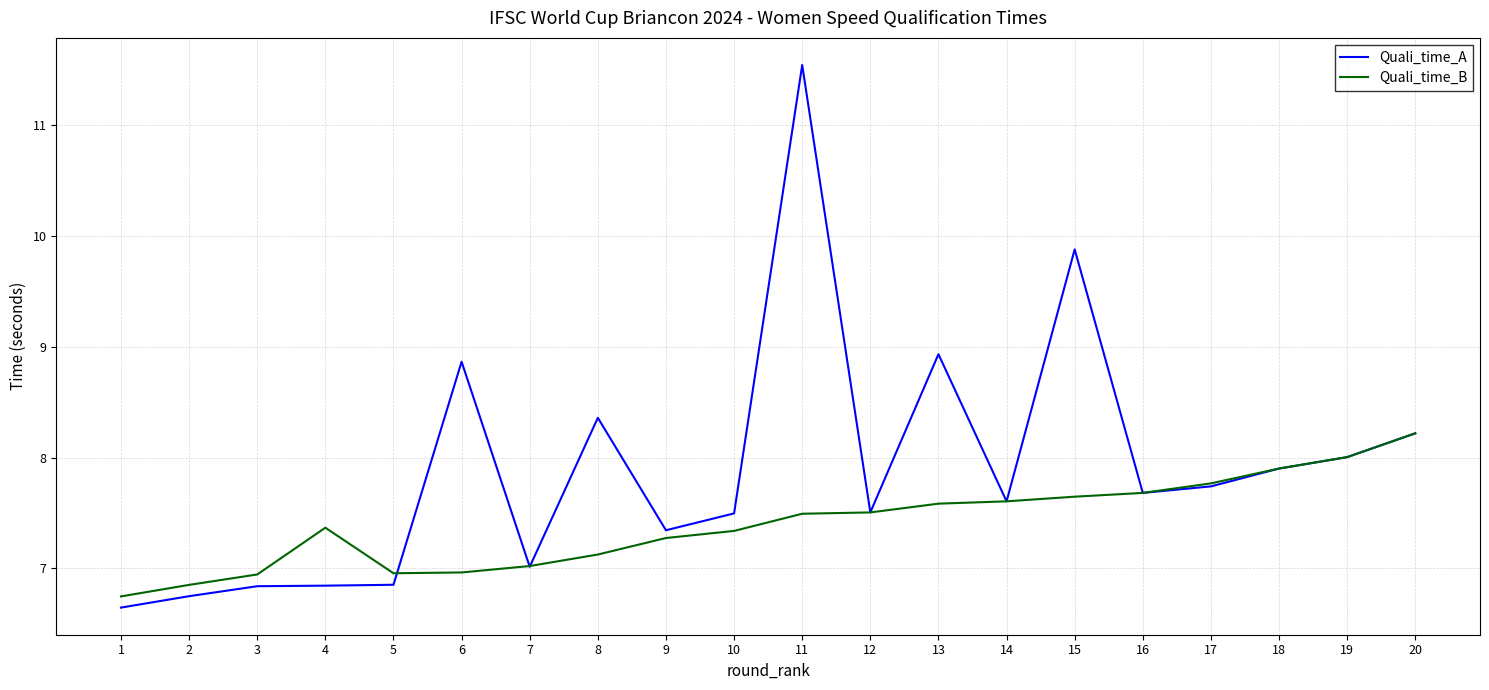

At which category is the sum across all series the highest?

11